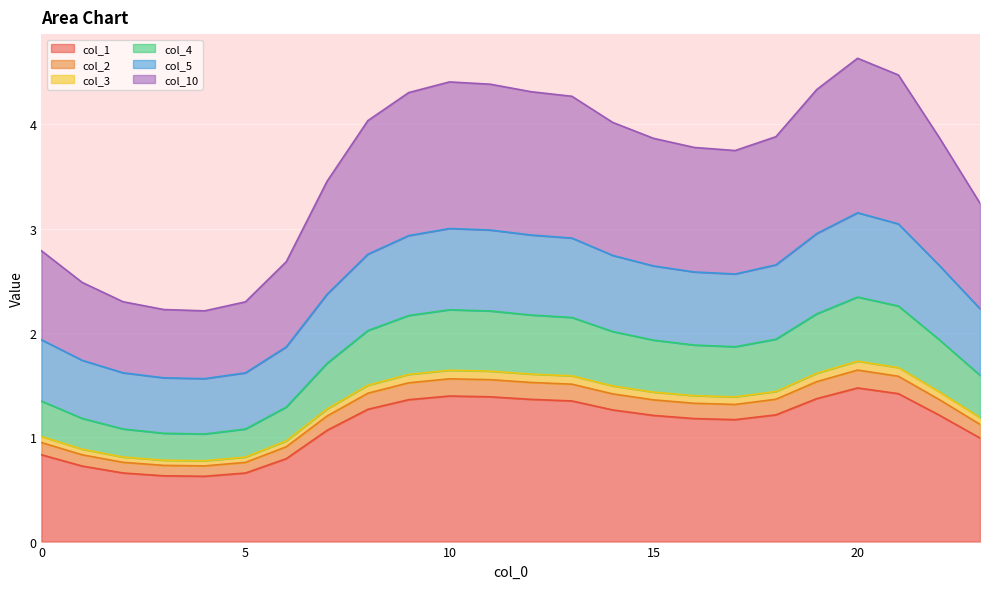

Which category has the highest value in the col_1 series?

20